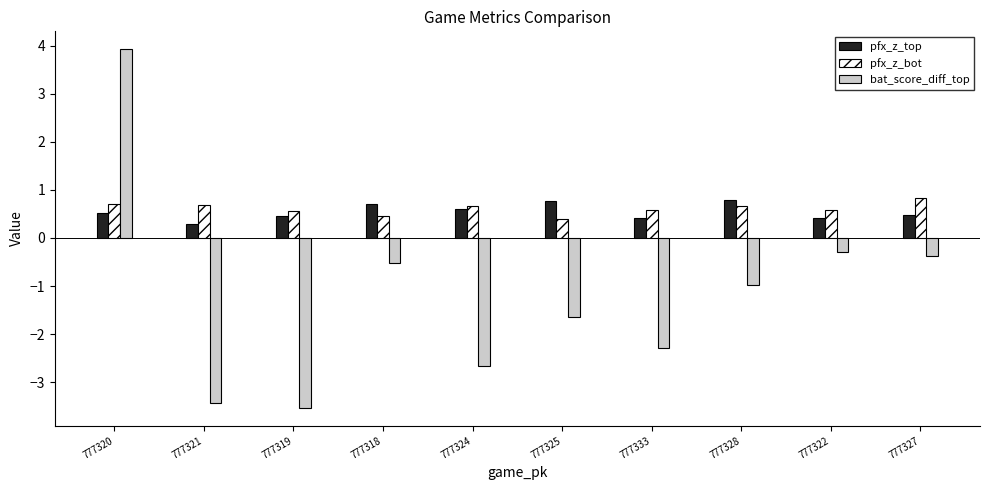

At which category is the sum across all series the highest?

777320